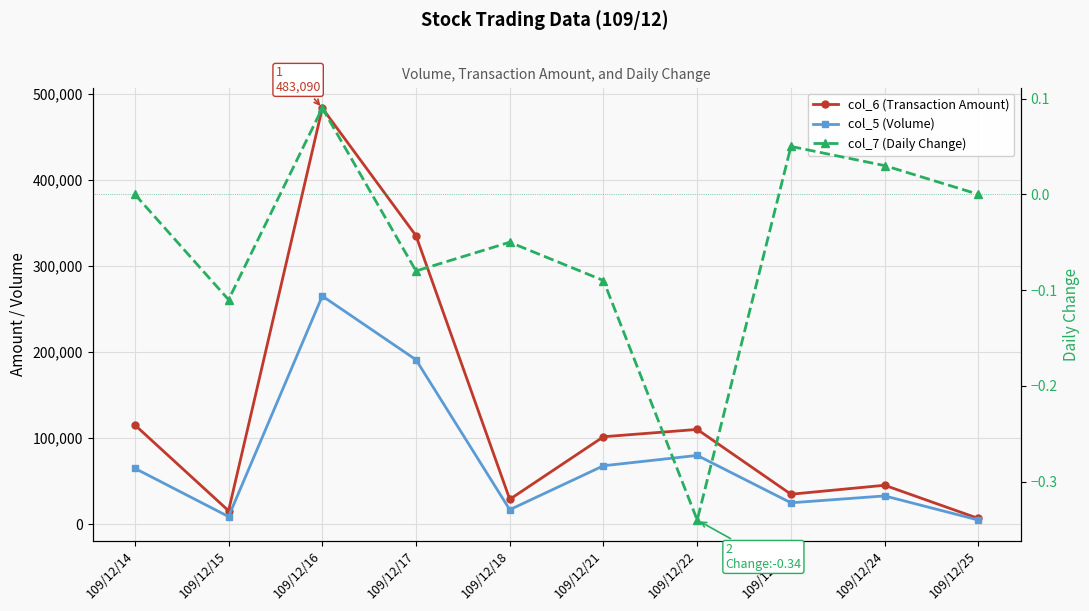

List the series in order of their peak value, highest first.

col_6 (Transaction Amount), col_5 (Volume), col_7 (Daily Change)